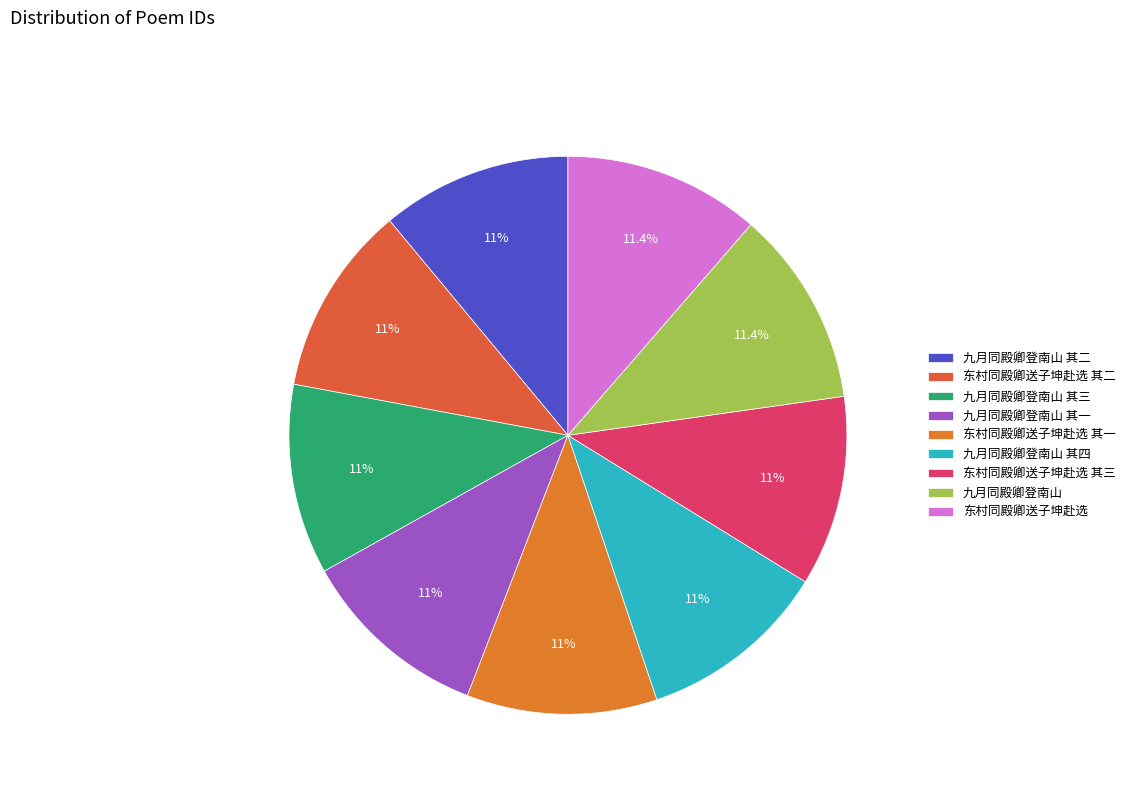

Which slice is the largest?

东村同殿卿送子坤赴选